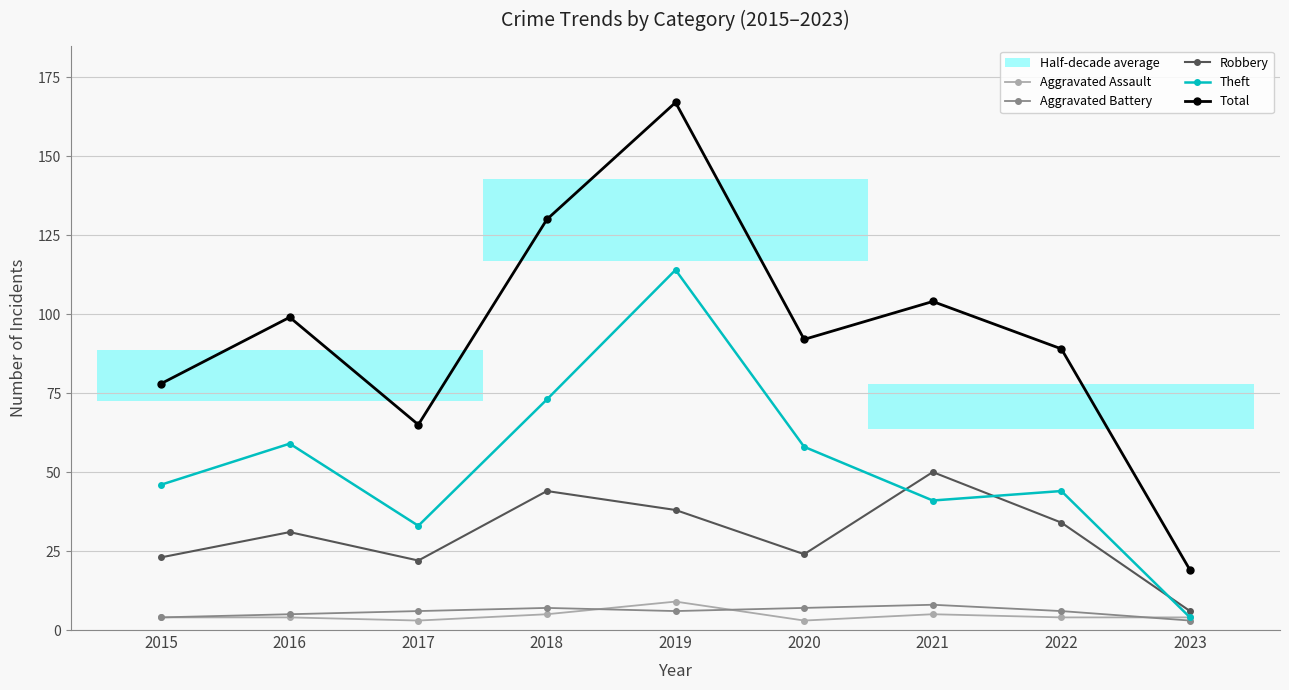

Count the Aggravated Battery values in the range 5 to 7.

6